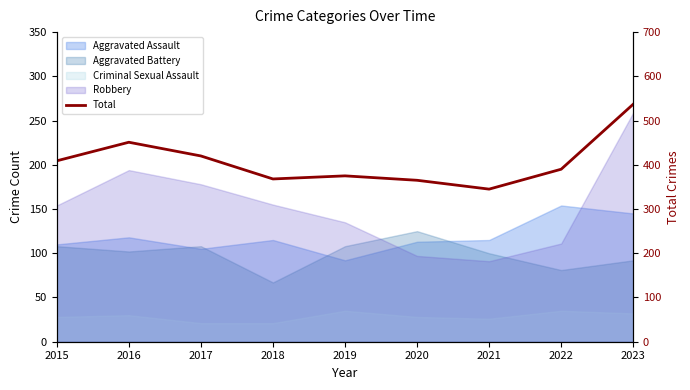

Between 2015 and 2020, which is larger?

2015